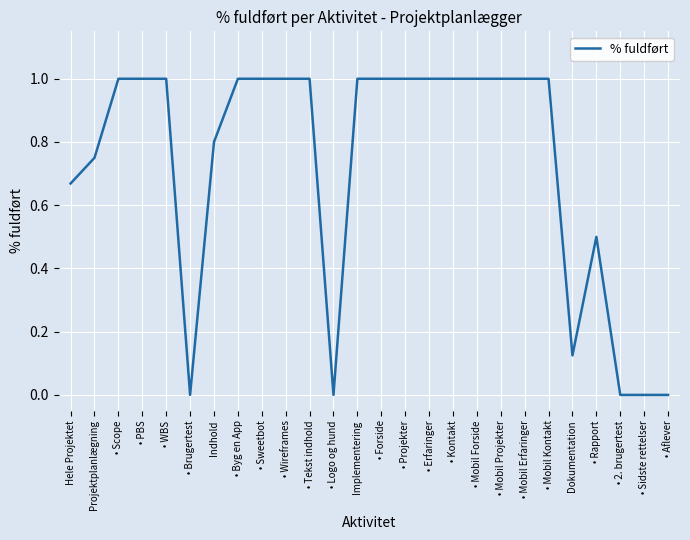

What is the ratio of the value at • Mobil Kontakt to the value at • Mobil Erfaringer?

1.0